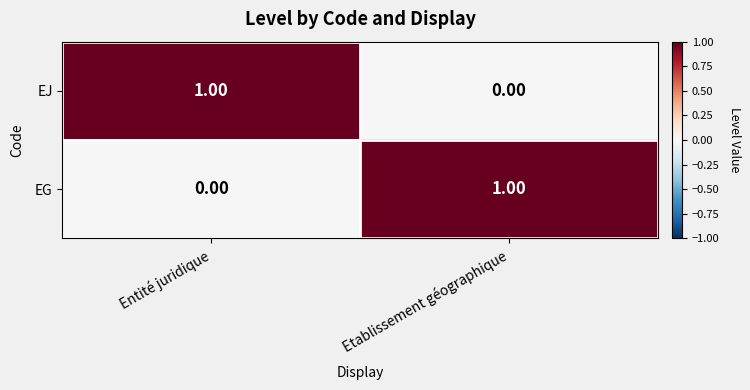

Is the value of EJ at Entité juridique greater than the value of EG at Entité juridique?

Yes